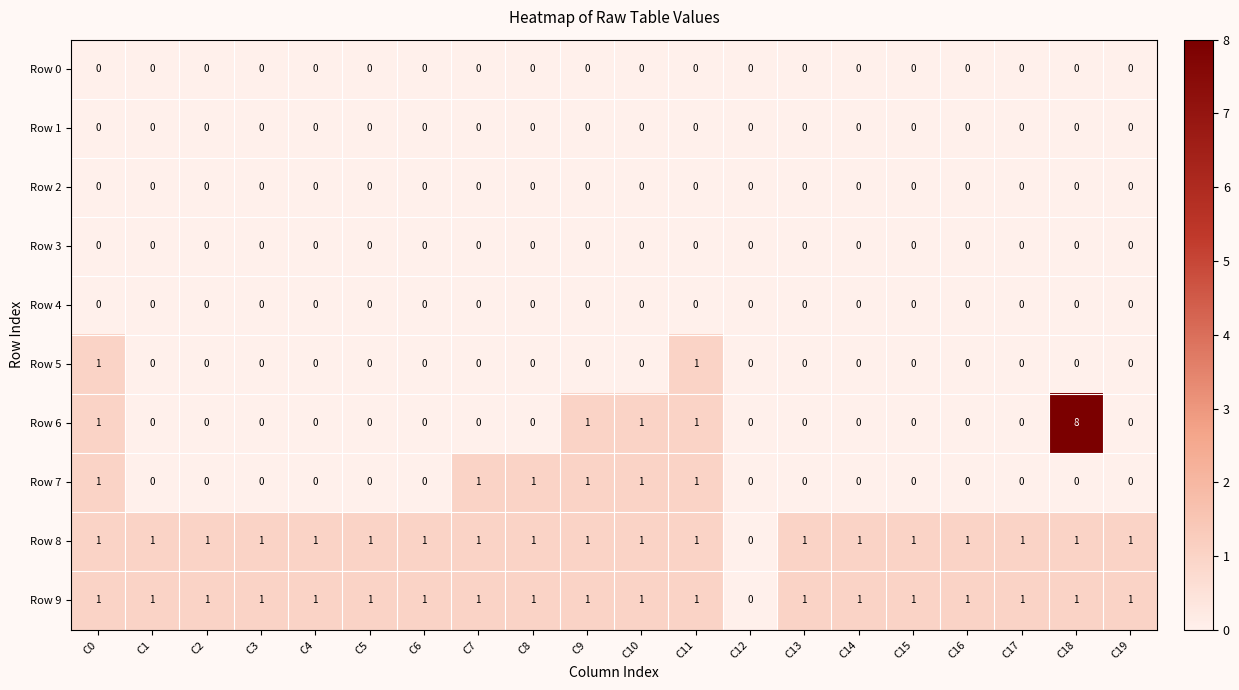

Between C1 and C18, which series saw the biggest shift?

Row 6